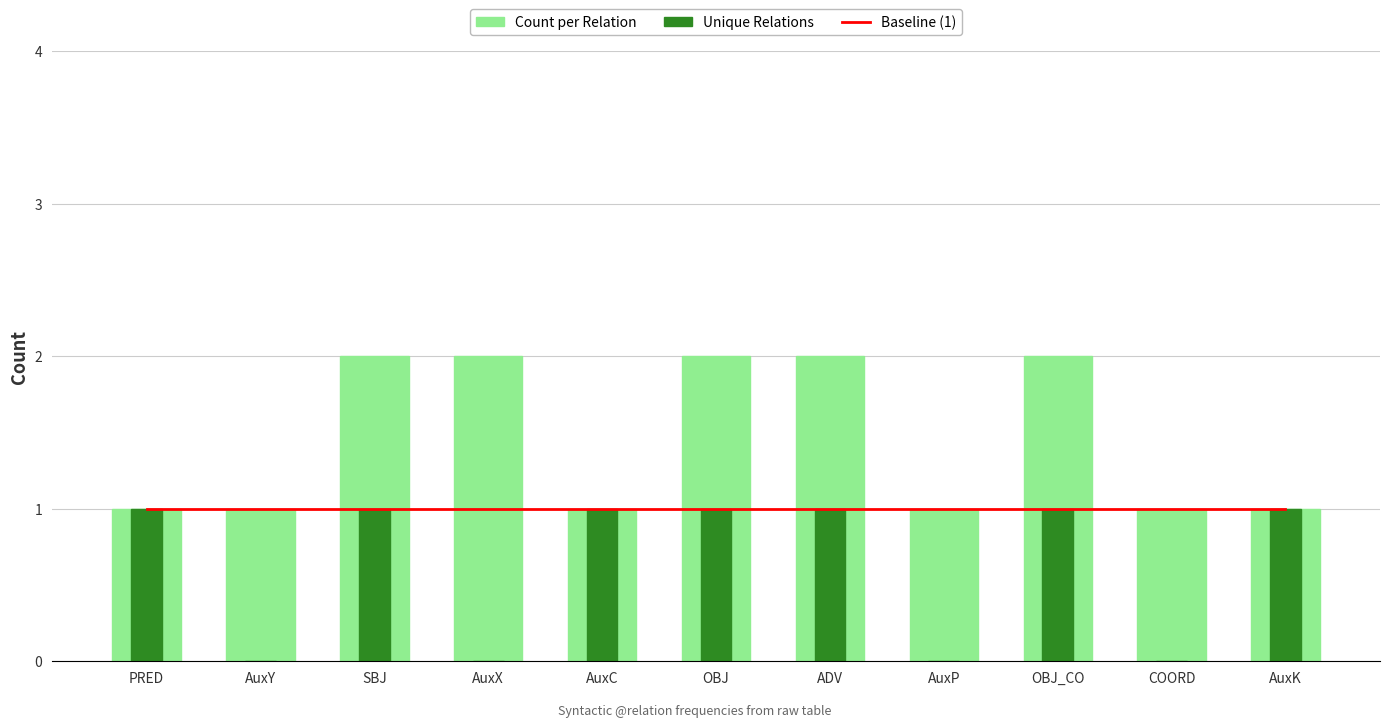

Reading right to left, what are all the values shown in this chart?

Baseline (1): AuxK=1	COORD=1	OBJ_CO=1	AuxP=1	ADV=1	OBJ=1	AuxC=1	AuxX=1	SBJ=1	AuxY=1	PRED=1
Count per Relation: AuxK=1	COORD=1	OBJ_CO=2	AuxP=1	ADV=2	OBJ=2	AuxC=1	AuxX=2	SBJ=2	AuxY=1	PRED=1
Unique Relations: AuxK=1	COORD=0	OBJ_CO=1	AuxP=0	ADV=1	OBJ=1	AuxC=1	AuxX=0	SBJ=1	AuxY=0	PRED=1